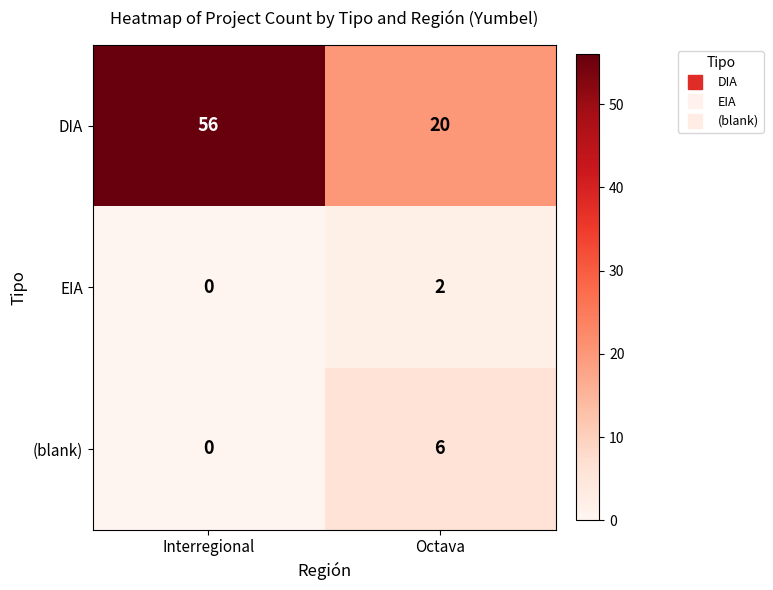

Count the number of categories in the chart.

2